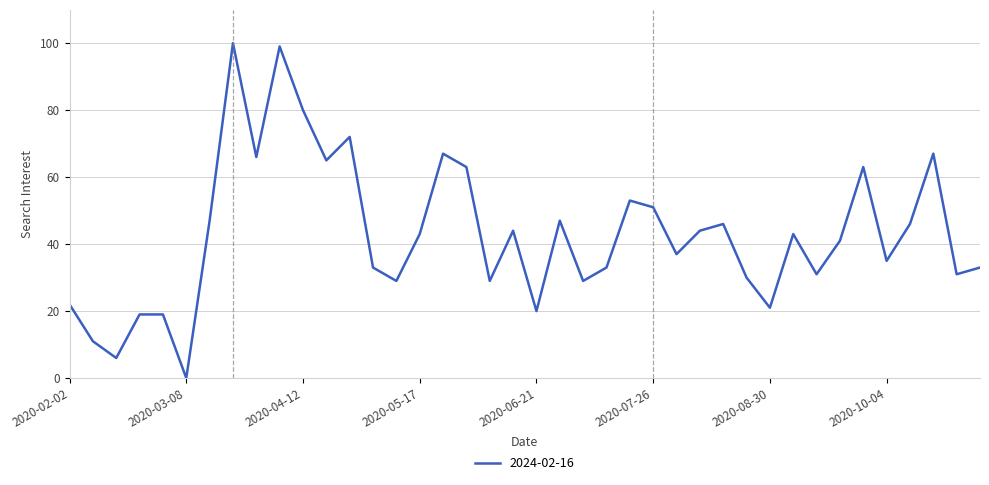

Reading left to right, list all the values displayed in this chart.

2020-02-02=22	2020-02-09=11	2020-02-16=6	2020-02-23=19	2020-03-01=19	2020-03-08=0	2020-03-15=47	2020-03-22=100	2020-03-29=66	2020-04-05=99	2020-04-12=80	2020-04-19=65	2020-04-26=72	2020-05-03=33	2020-05-10=29	2020-05-17=43	2020-05-24=67	2020-05-31=63	2020-06-07=29	2020-06-14=44	2020-06-21=20	2020-06-28=47	2020-07-05=29	2020-07-12=33	2020-07-19=53	2020-07-26=51	2020-08-02=37	2020-08-09=44	2020-08-16=46	2020-08-23=30	2020-08-30=21	2020-09-06=43	2020-09-13=31	2020-09-20=41	2020-09-27=63	2020-10-04=35	2020-10-11=46	2020-10-18=67	2020-10-25=31	2020-11-01=33